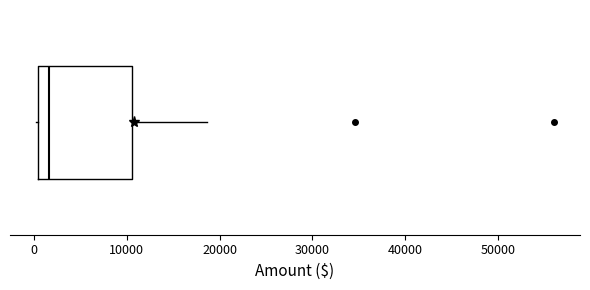

Read this box plot against the x-axis: the position of the median line, the range covered by the box, and the ends of both whiskers. The values are not printed on the chart, so give them approximately, as read against the axis.

median 2000, box 0 to 11000, whiskers 0 to 19000